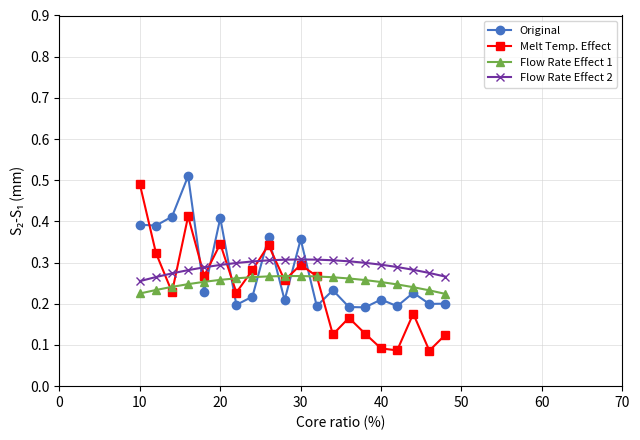

Which series ends up on top after the final intersection of Flow Rate Effect 2 and Melt Temp. Effect?

Flow Rate Effect 2